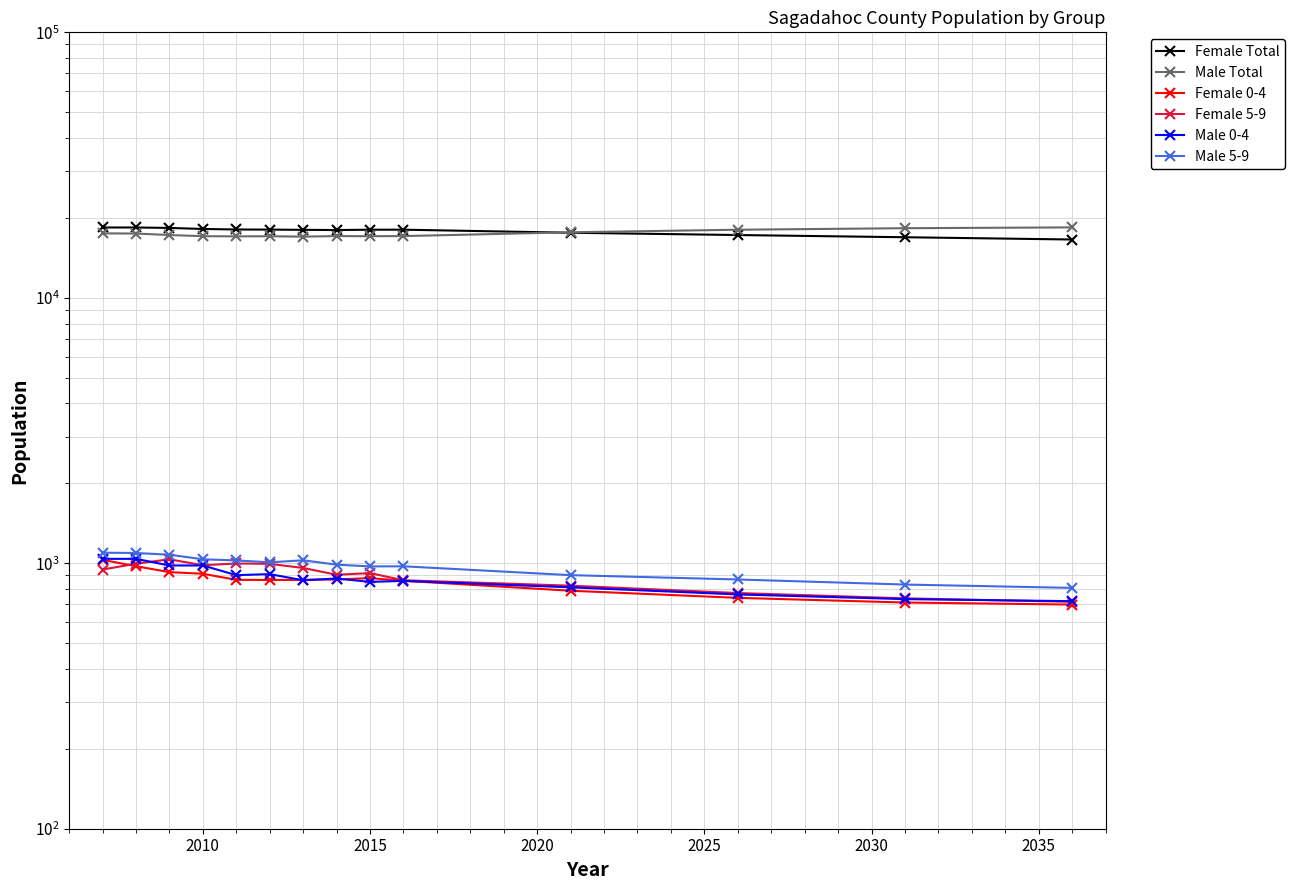

What are all the series names shown in the legend?

Female Total, Male Total, Female 0-4, Female 5-9, Male 0-4, Male 5-9